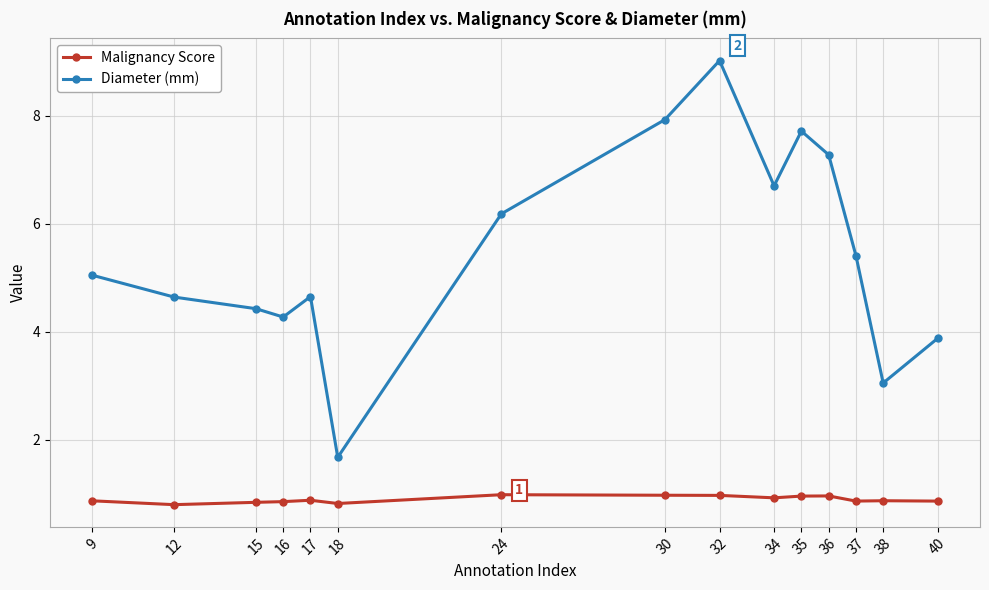

At which label does Diameter (mm) first exceed 5?

9